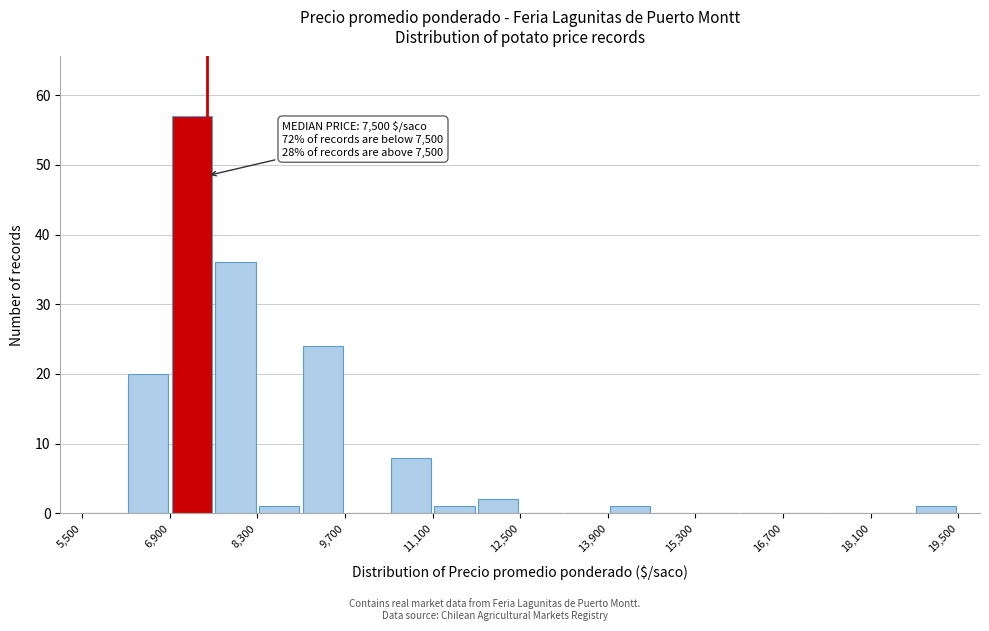

Around what value on the x-axis is the tallest bar? Give the approximate position of its centre, as read against the axis.

7200